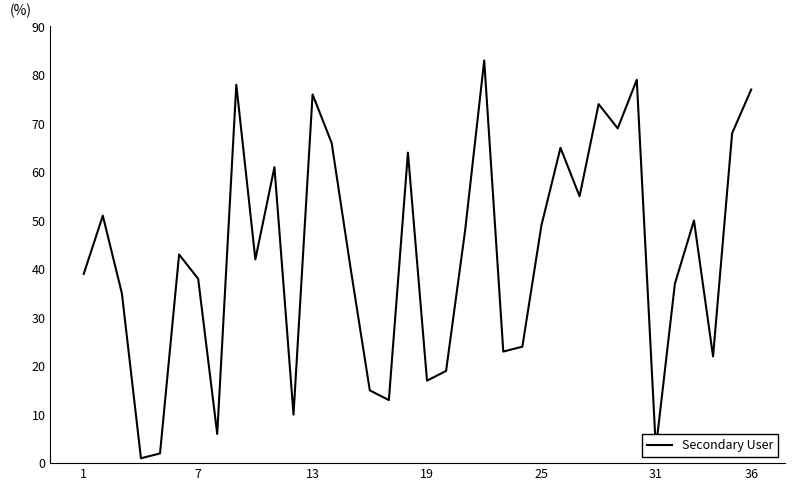

How many lines are shown in the chart?

1